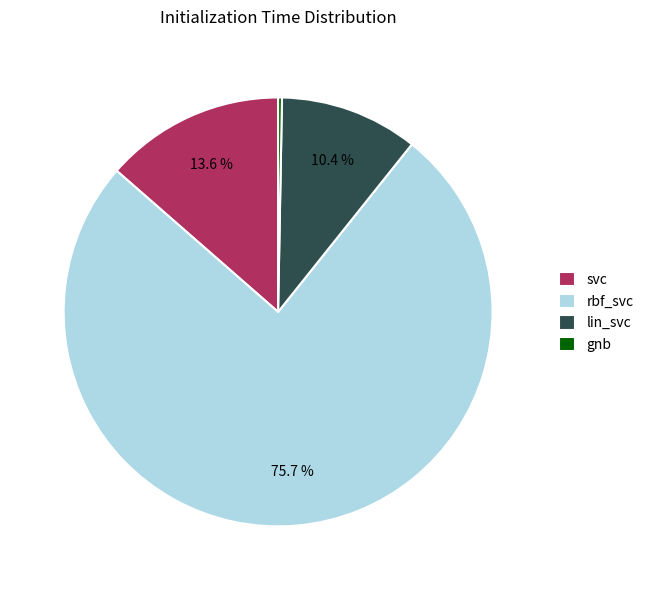

Rank the categories by value from lowest to highest.

gnb, lin_svc, svc, rbf_svc